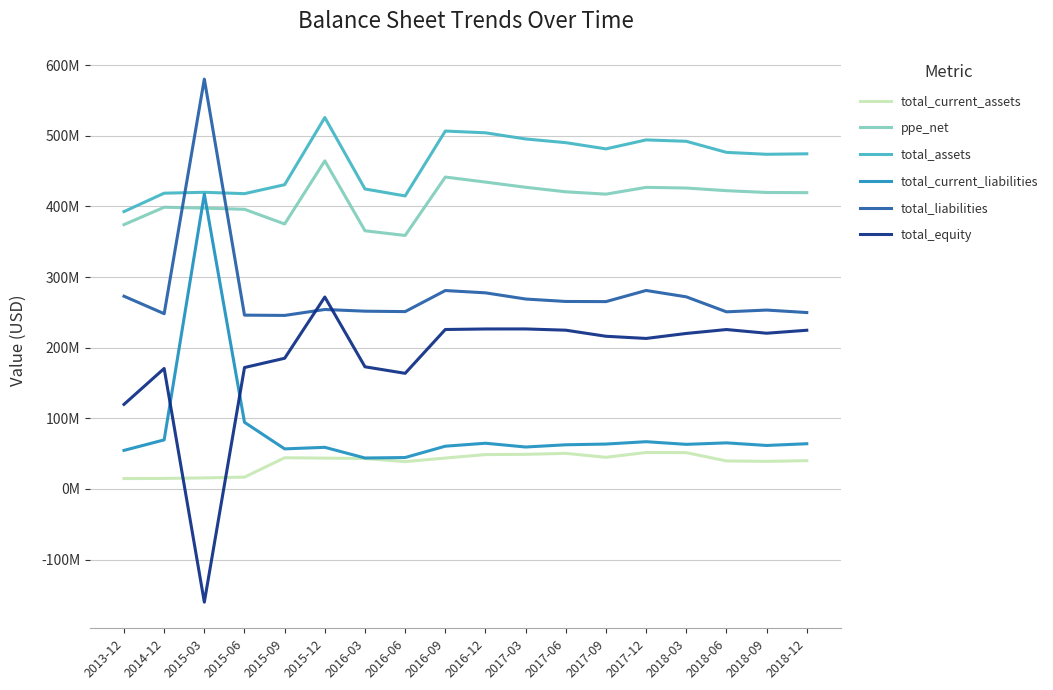

Does the chart display data point markers on the line(s)?

No